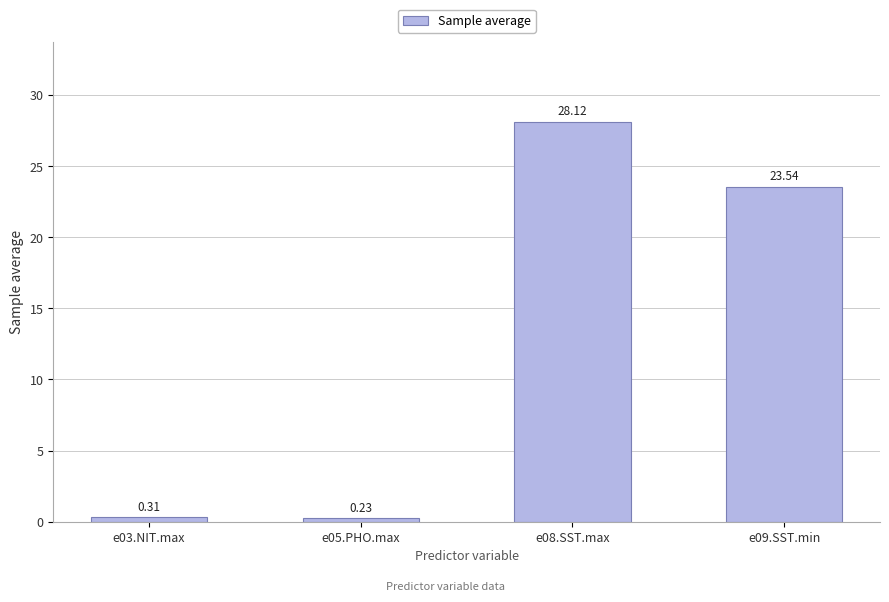

Between e05.PHO.max and e08.SST.max, which is larger?

e08.SST.max